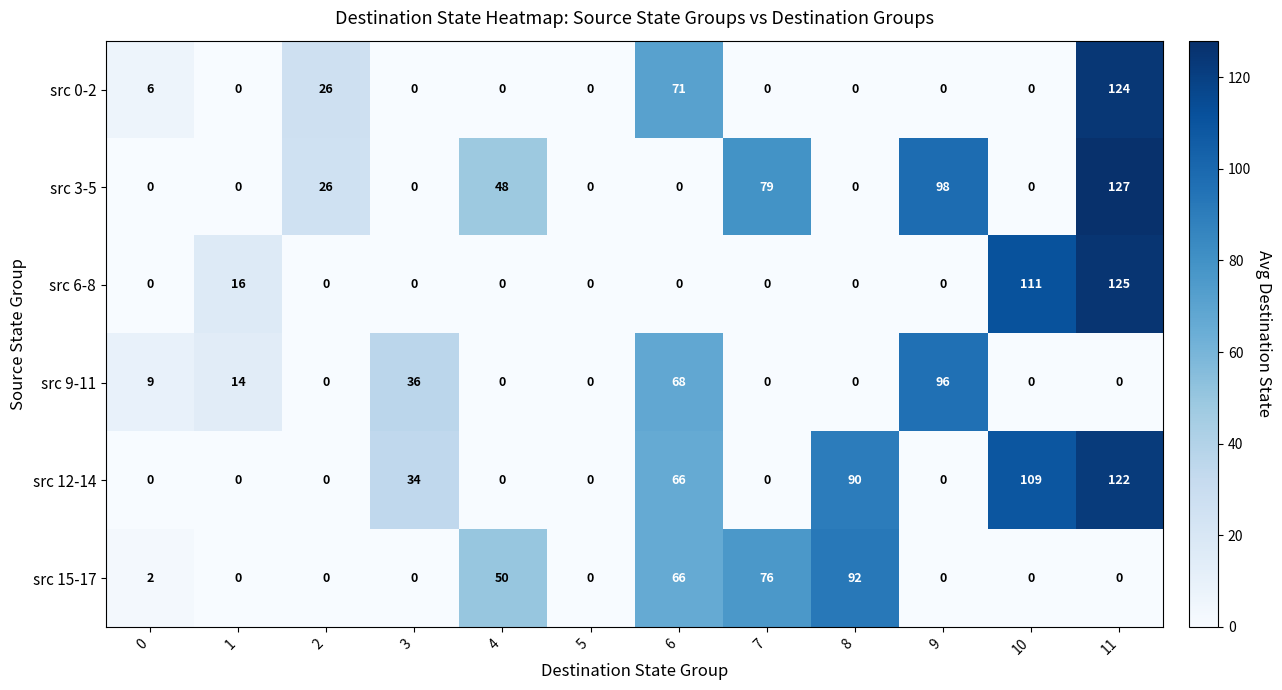

The src 6-8 series shows 0 at 5. True or false?

True